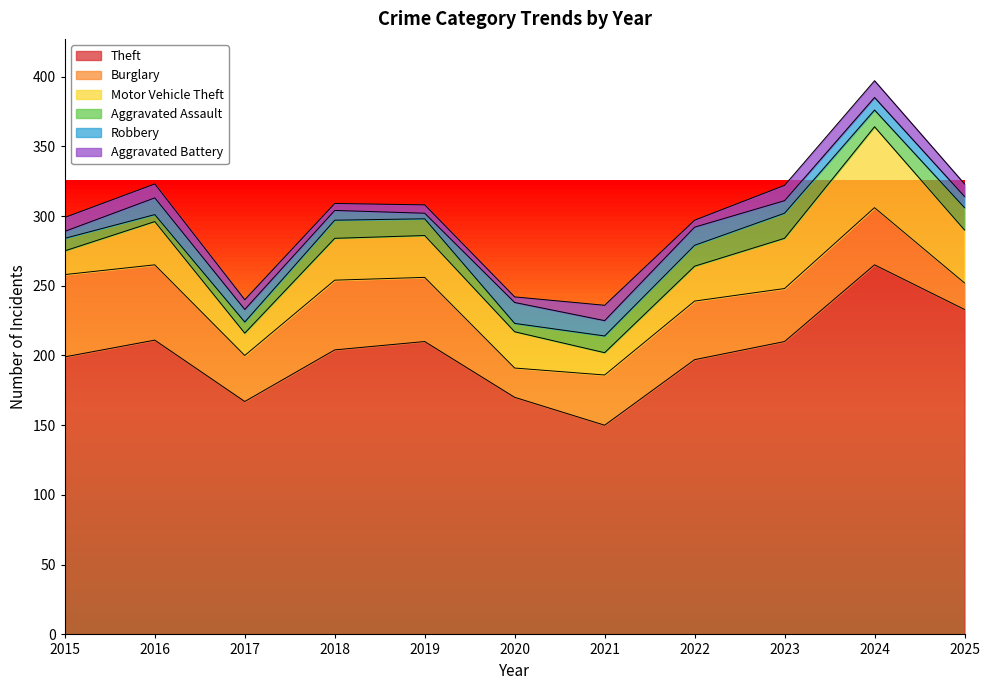

At which label does Robbery first exceed 9?

2016